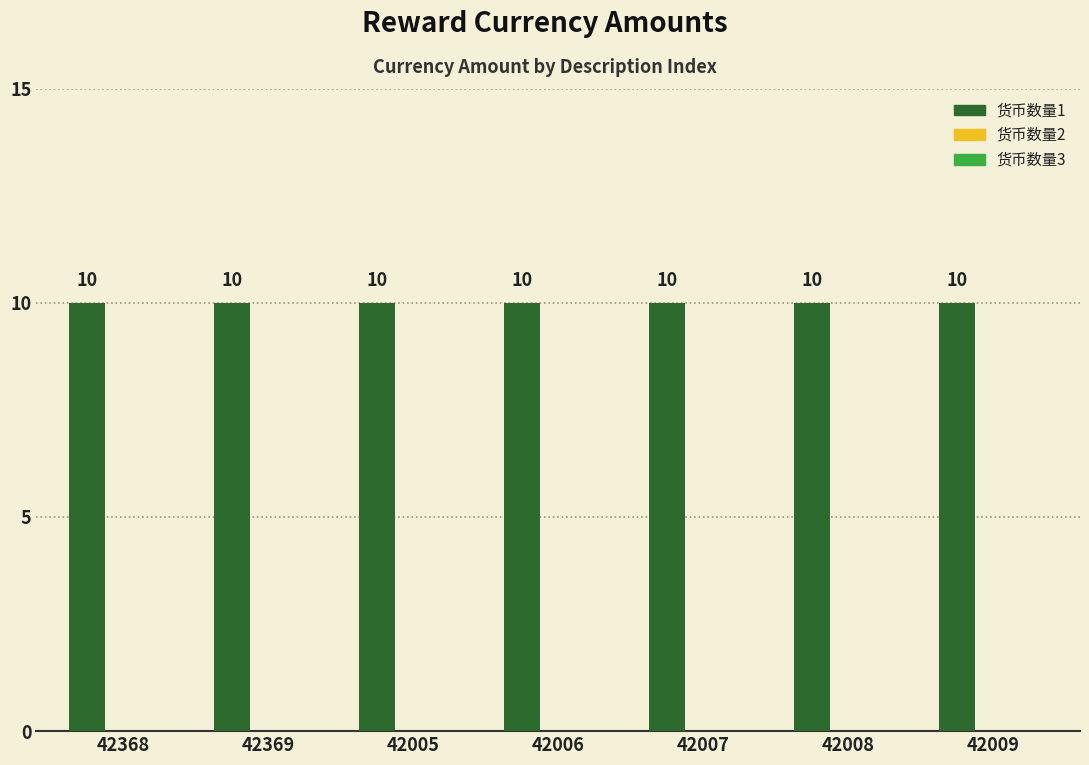

Which series has the largest total across all categories?

货币数量1